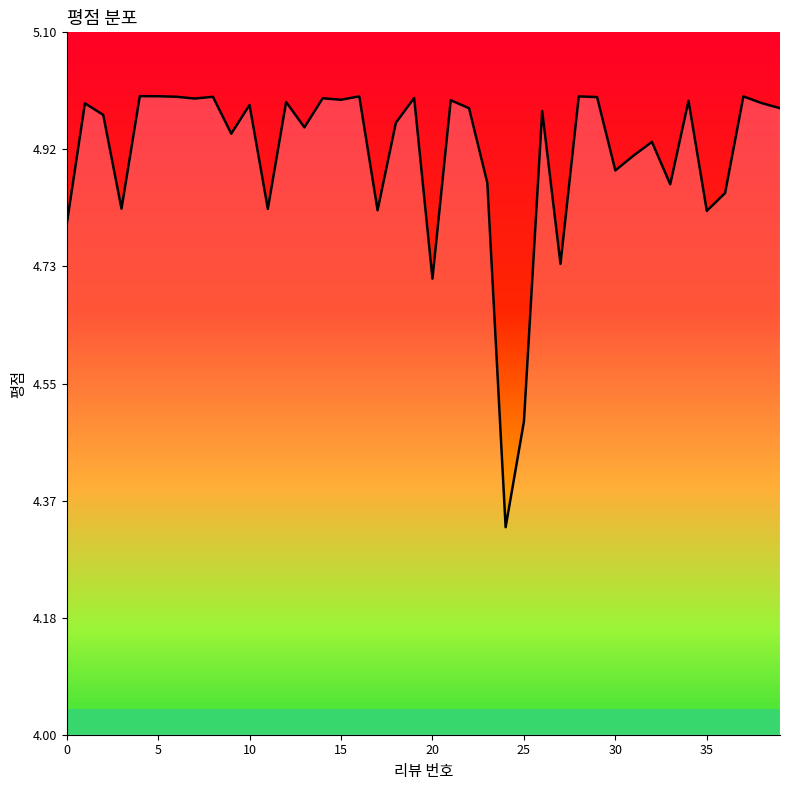

What is the difference between the maximum and minimum values?

0.7